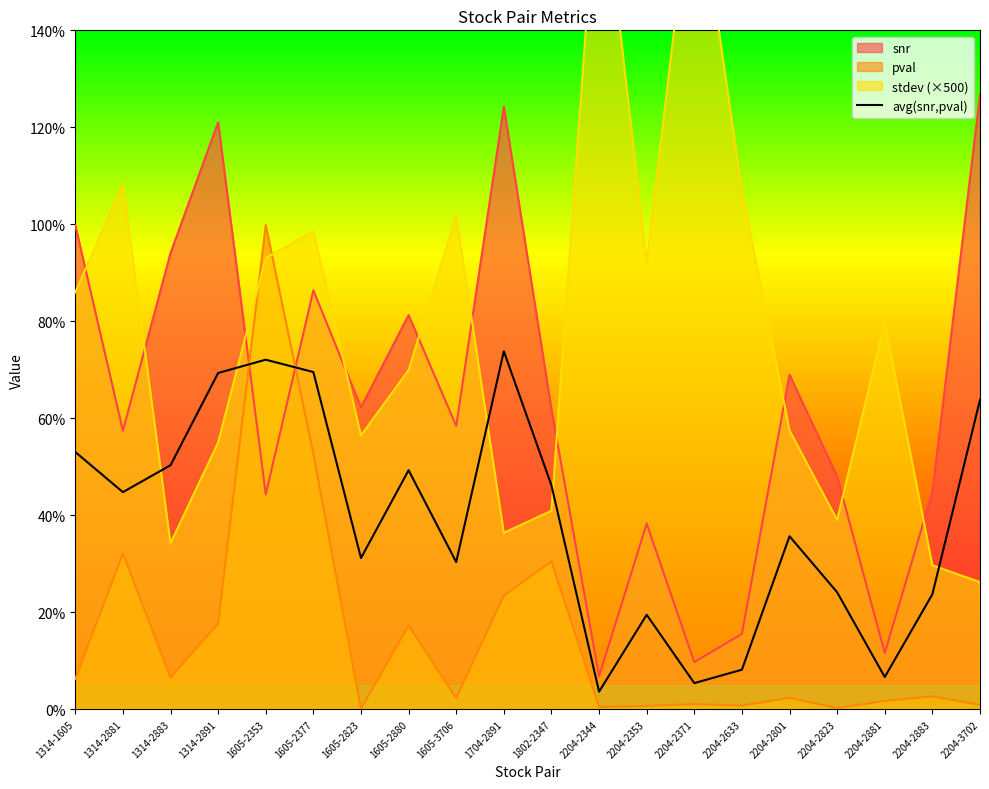

What is the difference between the second highest and second lowest values?

0.7